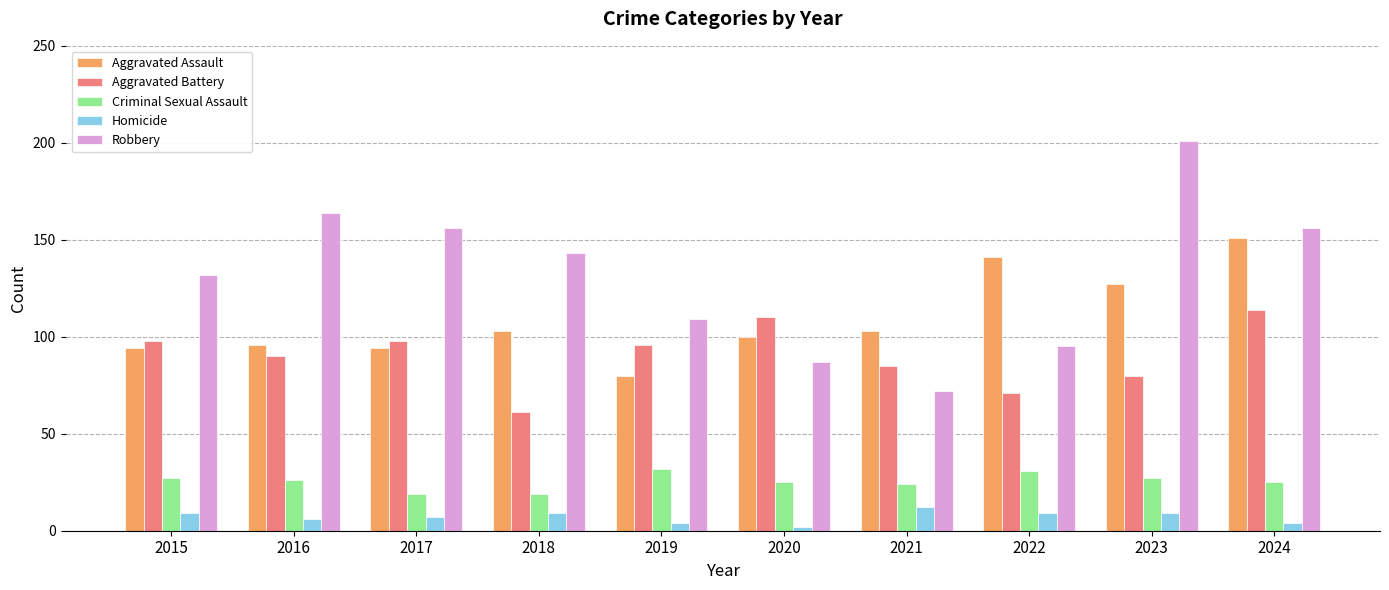

At how many categories does at least one series exceed 75?

10